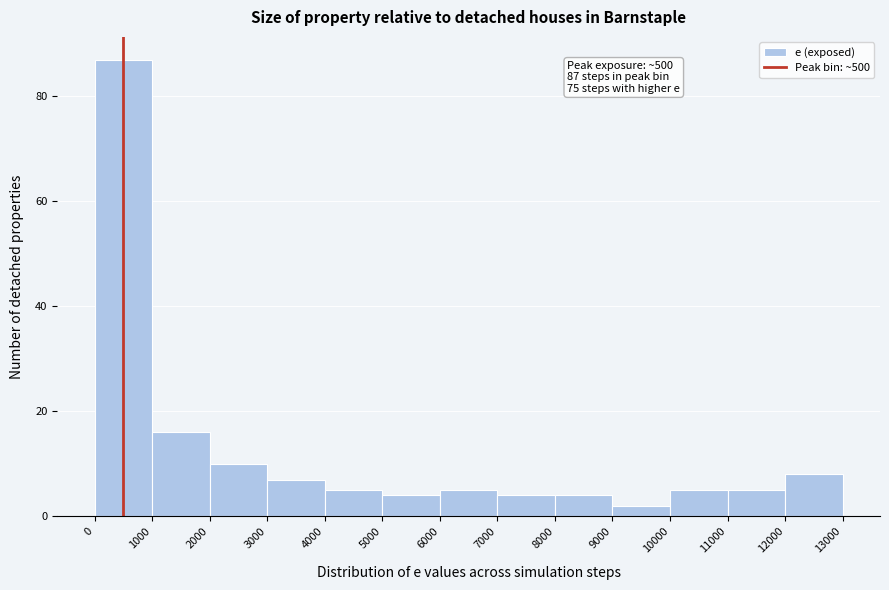

Which range on the x-axis has the tallest bar?

0 to 1000